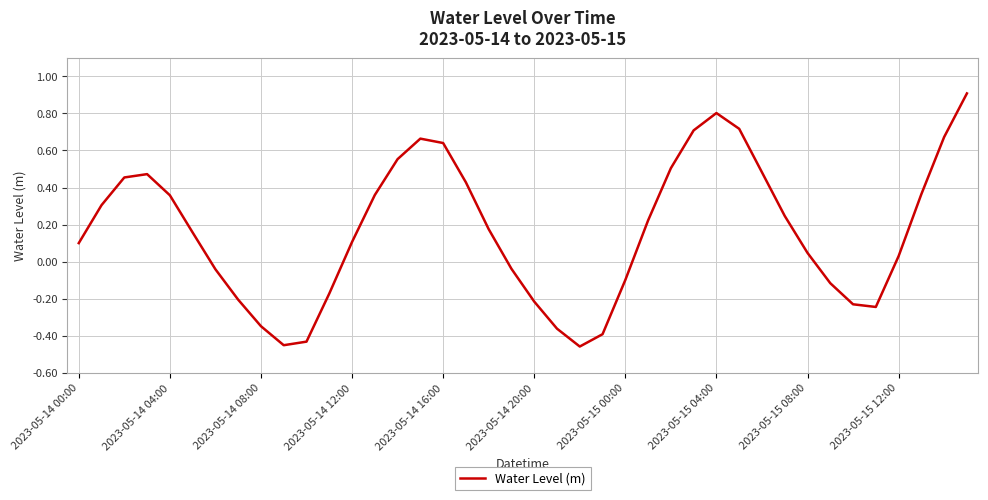

Count the number of categories in the chart.

40